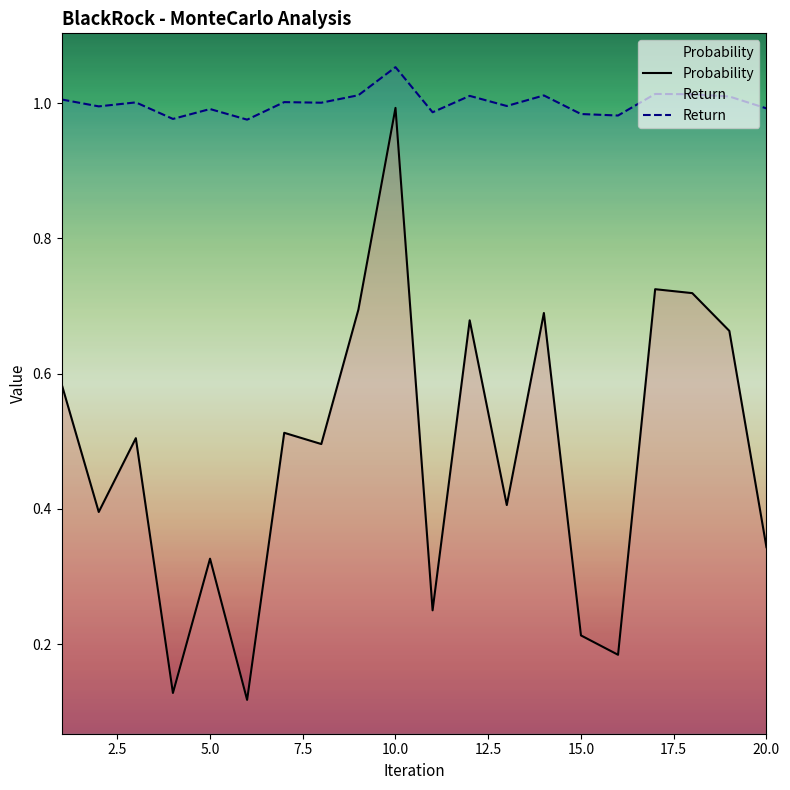

True or false: Return and Probability cross at least once.

False